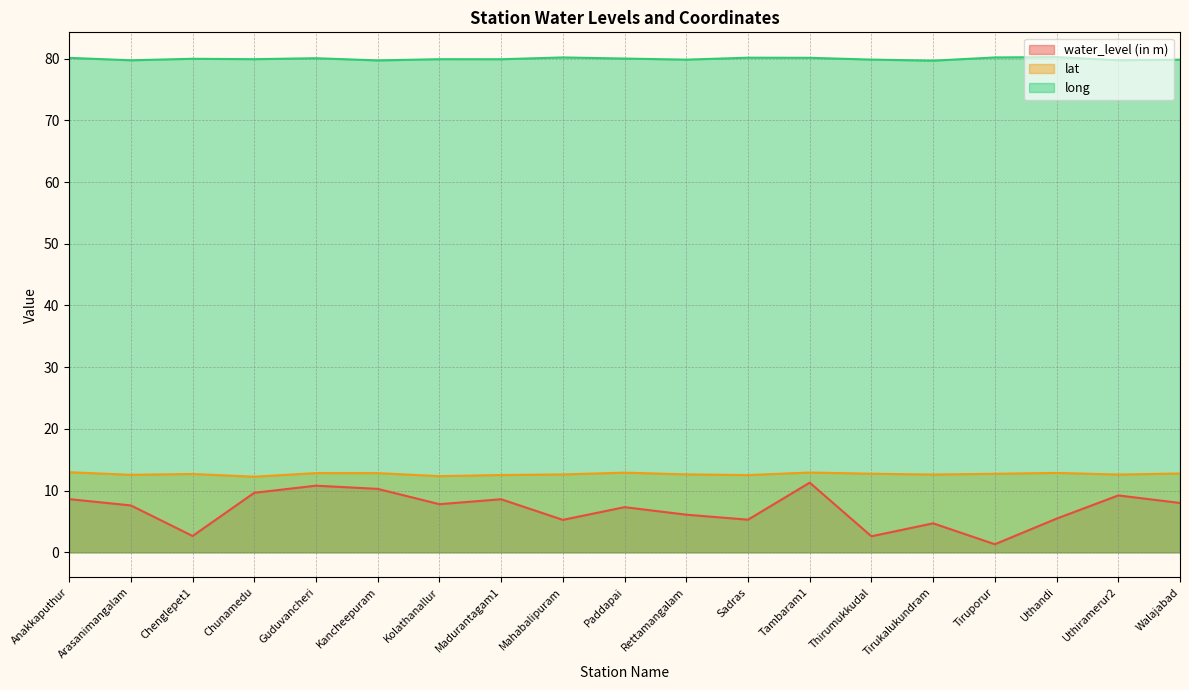

What is the sum of the lat values at Tirukalukundram and Arasanimangalam?

25.2